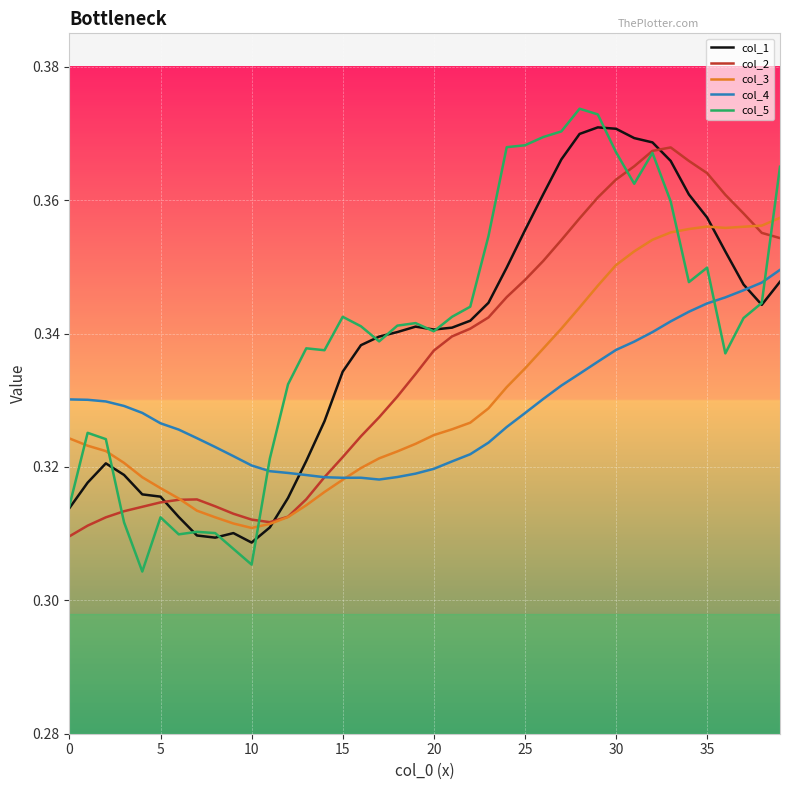

Which series has the widest spread of values?

col_5